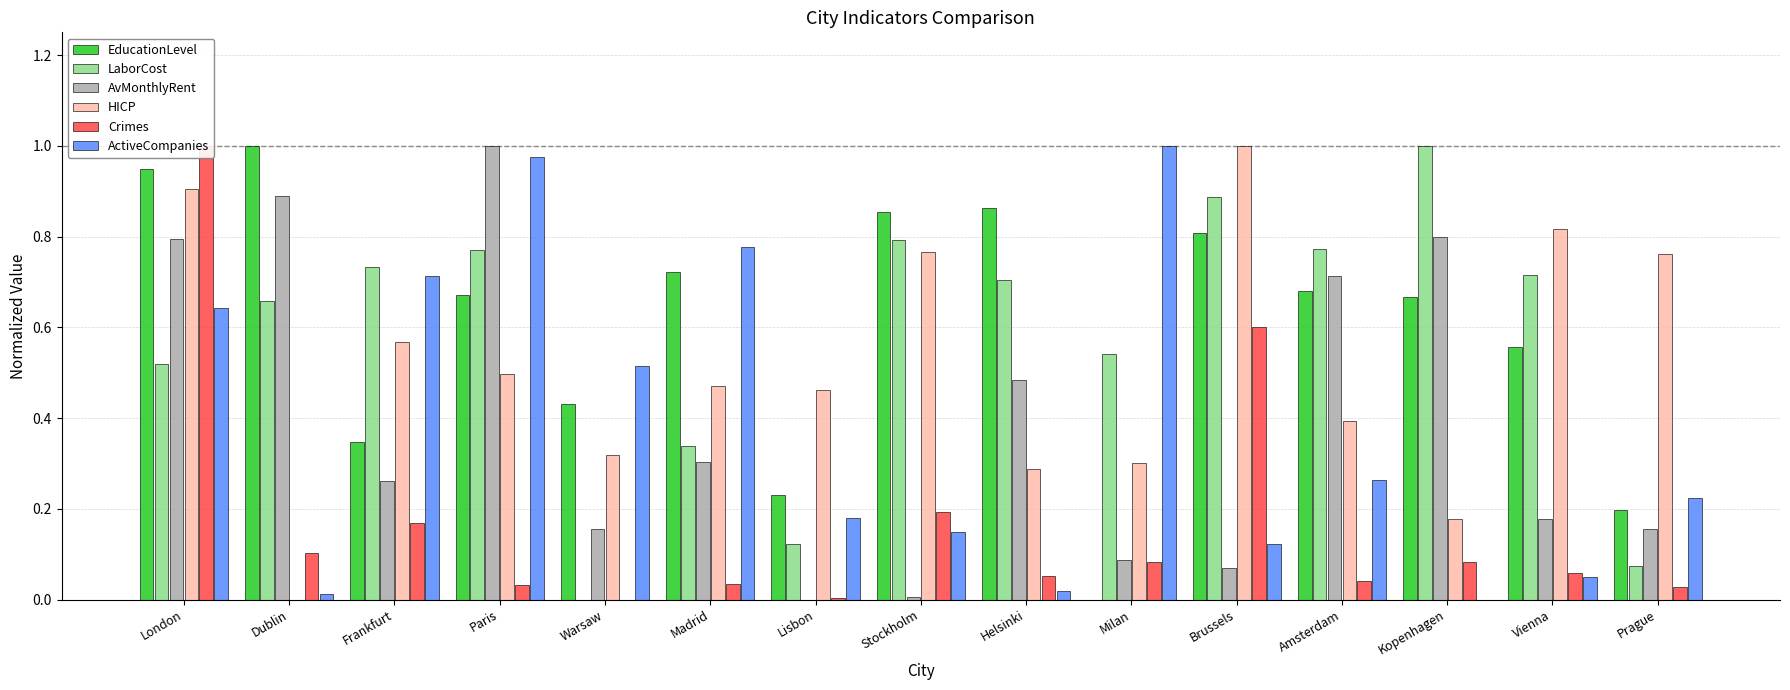

Rank the series at Madrid from highest to lowest value.

ActiveCompanies, EducationLevel, HICP, LaborCost, AvMonthlyRent, Crimes